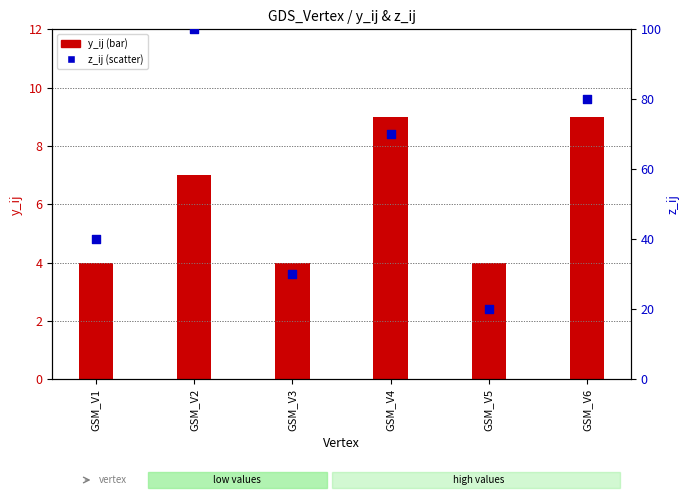

What is the total value across all series at GSM_V3?

34